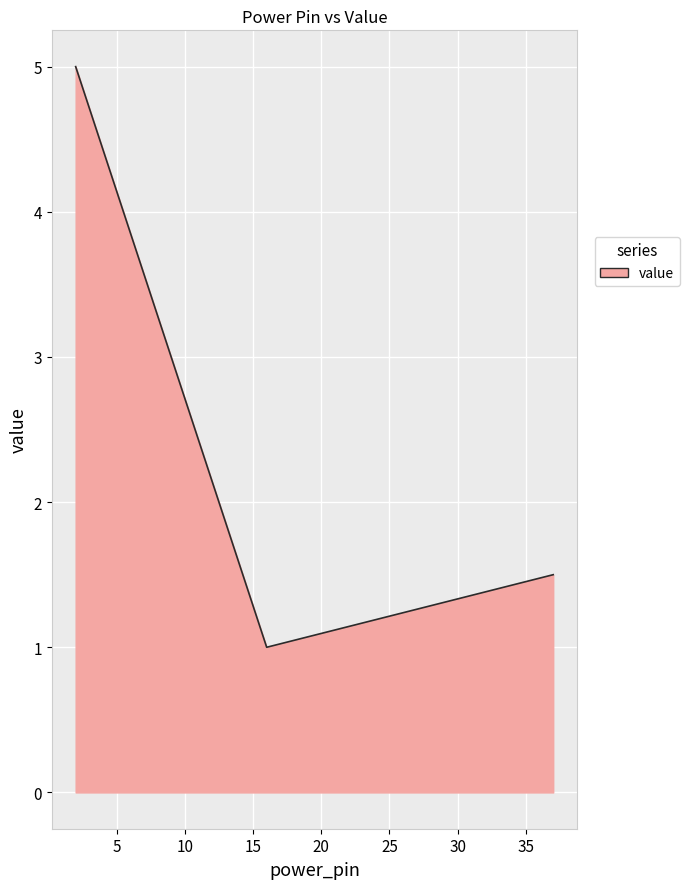

What is the sum of all values?

7.5